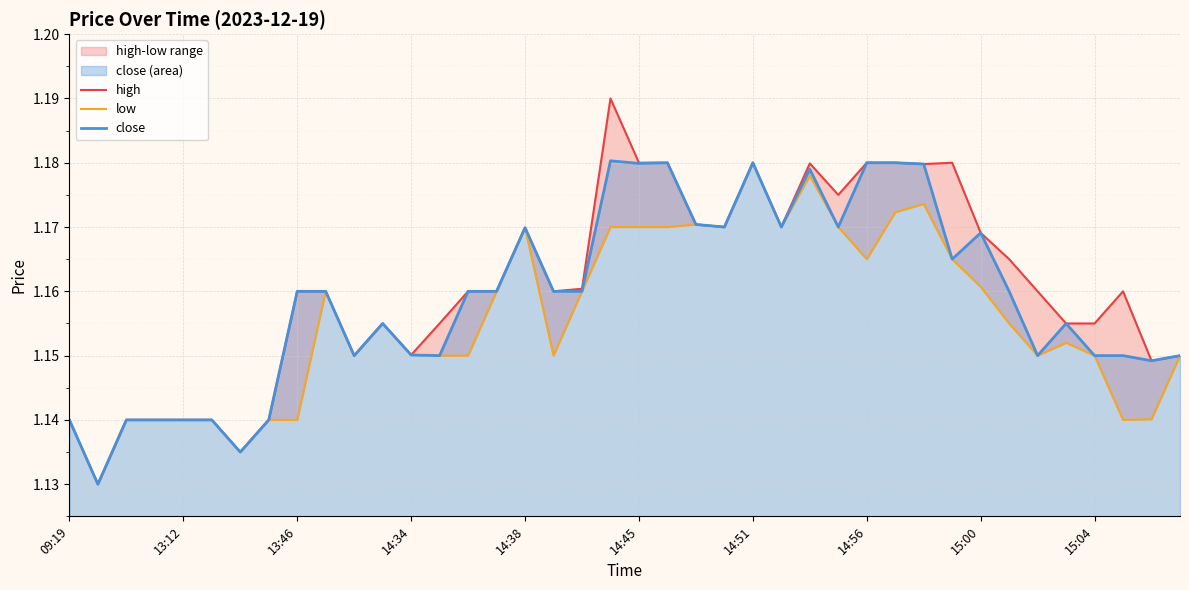

Which series has the largest range (max minus min)?

high